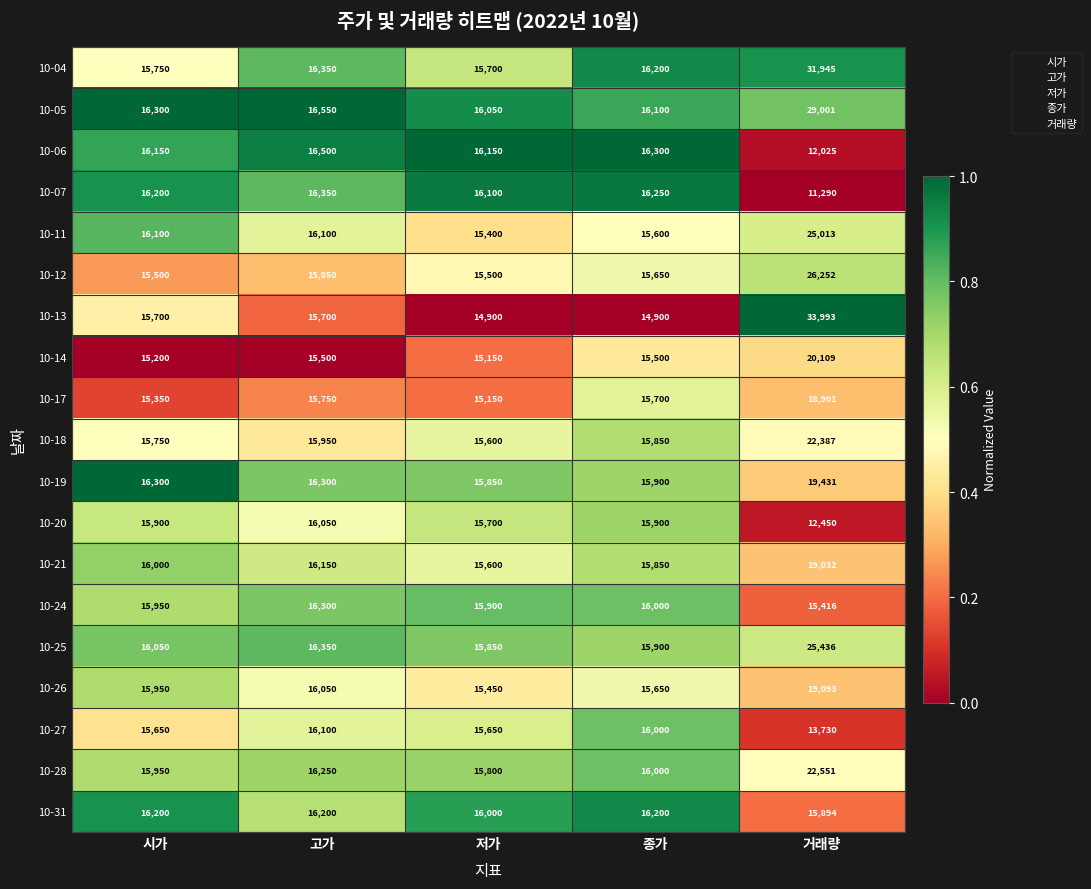

What is the total value across all series at 거래량?

393949